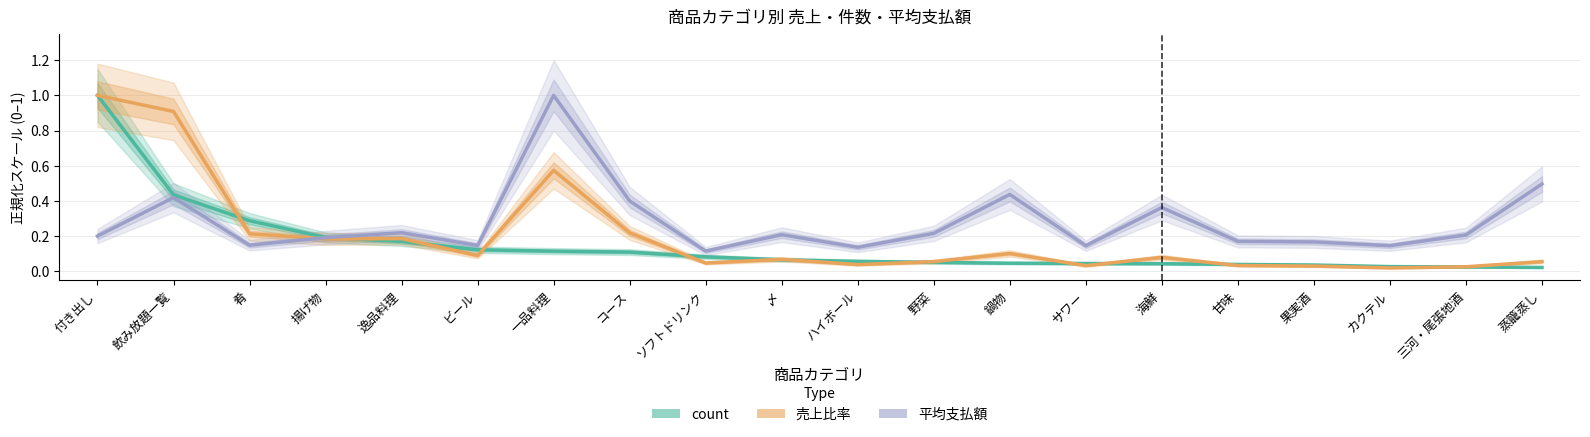

What is the value of the 平均支払額 point at the 16th from the left?

0.2